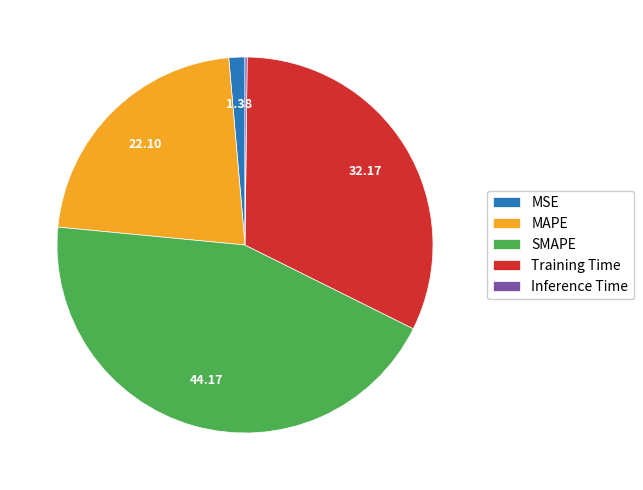

Which has a higher value, MSE or MAPE?

MAPE